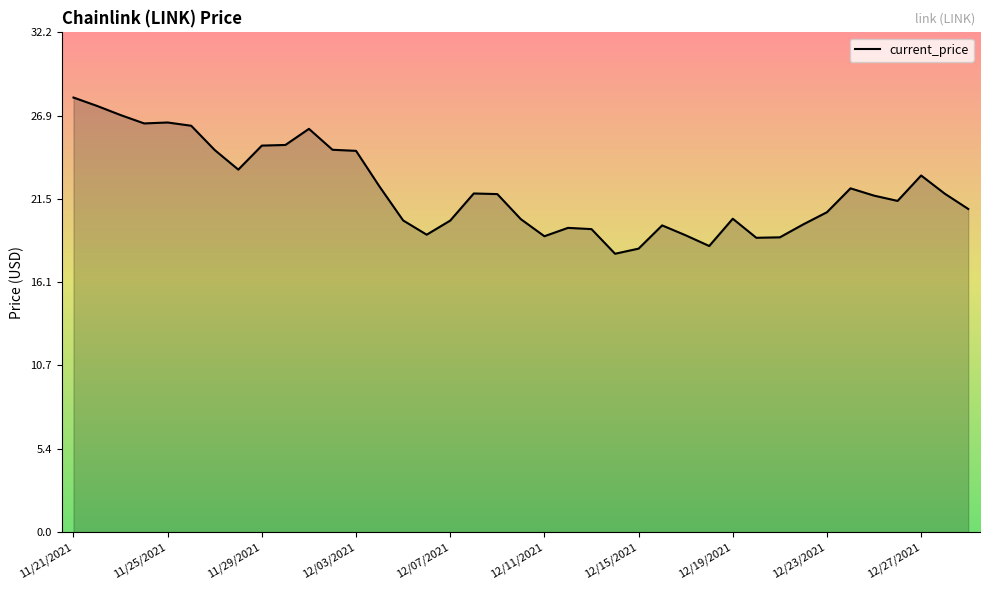

What is the greatest value displayed?

28.0